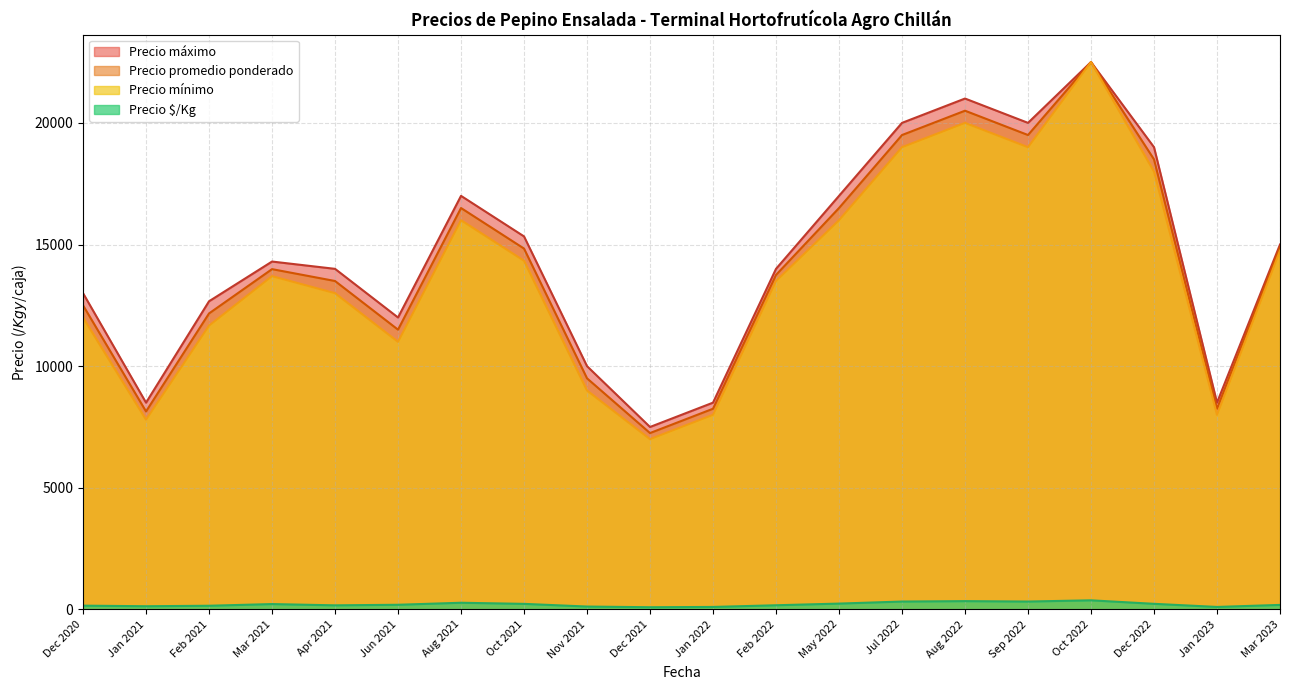

What are all the series names shown in the legend?

Precio máximo, Precio promedio ponderado, Precio mínimo, Precio $/Kg